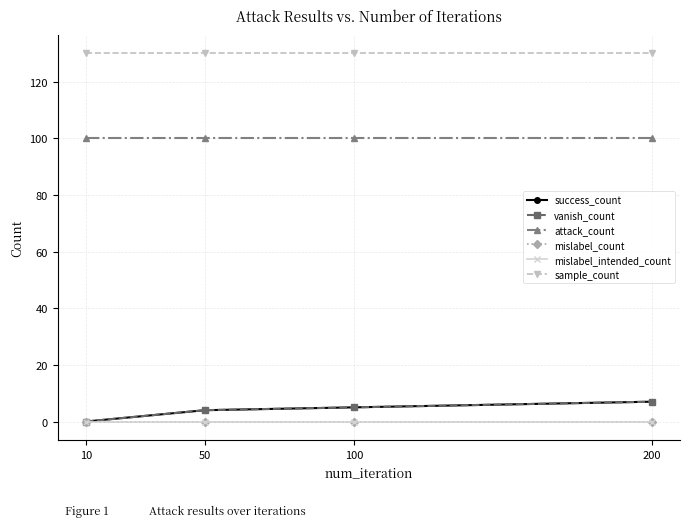

The attack_count series shows 100 at 200. True or false?

True